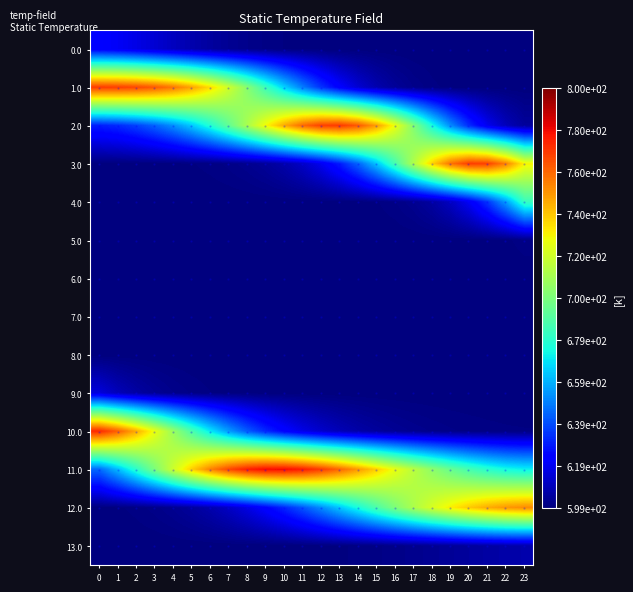

Which series changed the most between 0 and 7?

11.0